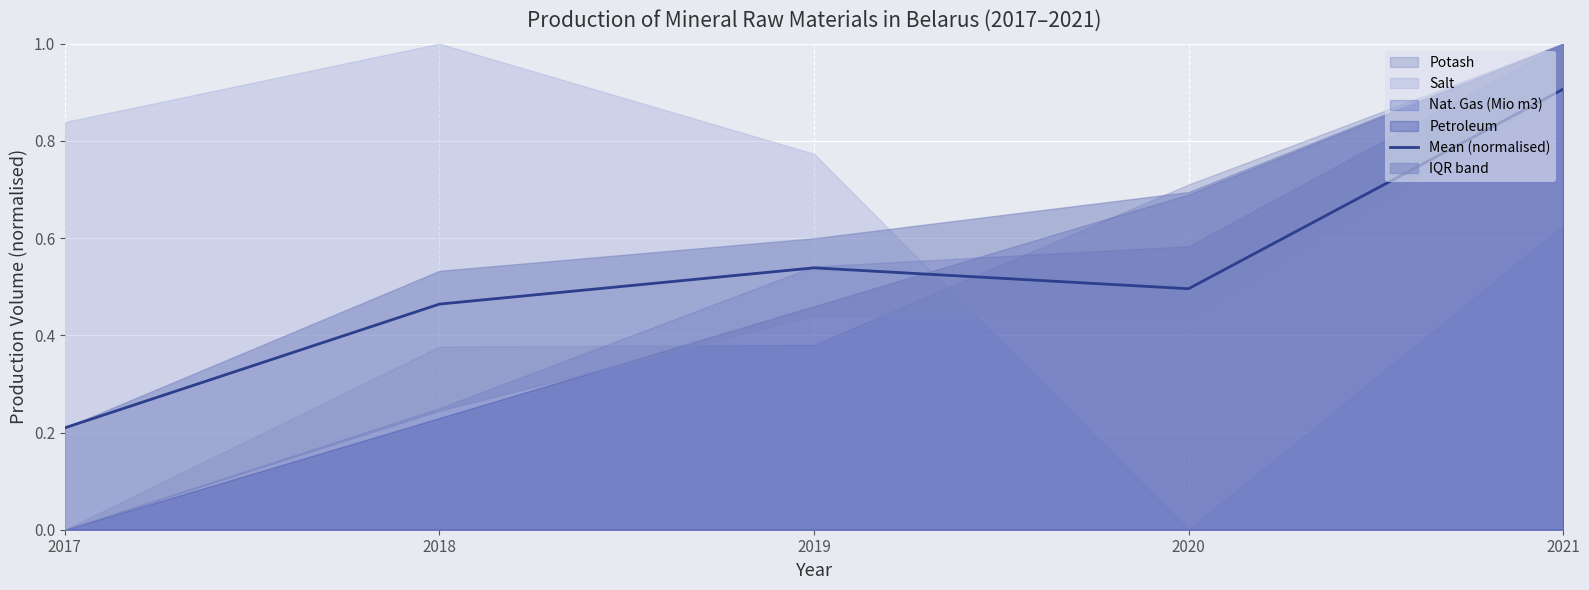

Where is the first local minimum?

2020